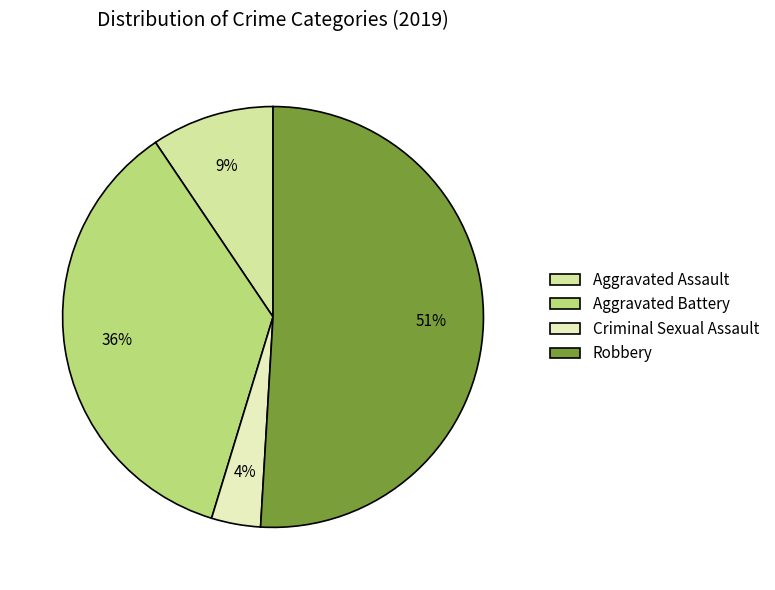

Rank the categories by value from highest to lowest.

Robbery, Aggravated Battery, Aggravated Assault, Criminal Sexual Assault